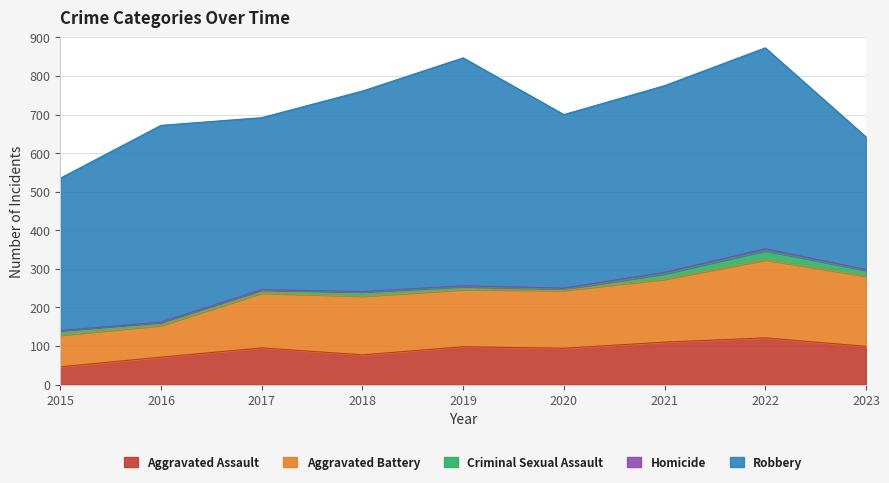

What is the average value of the Aggravated Assault series?

90